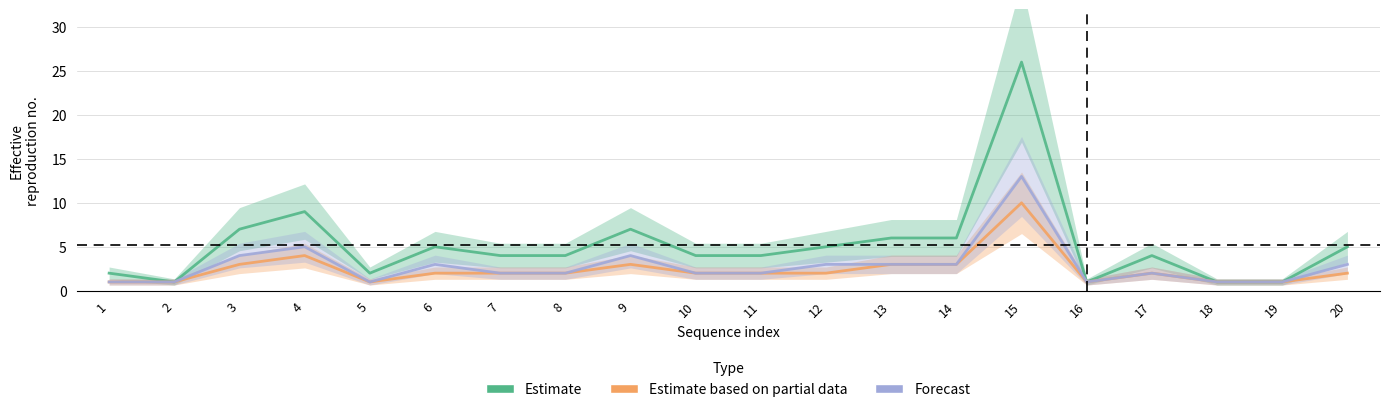

At which category does Estimate reach its first local peak?

4